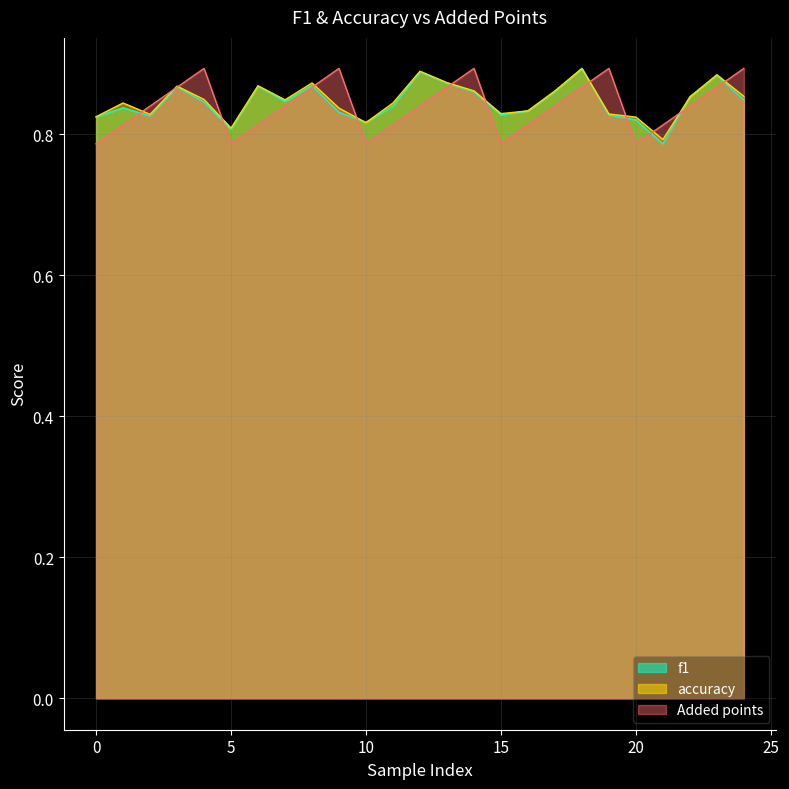

How many times do accuracy and Added points cross each other?

13